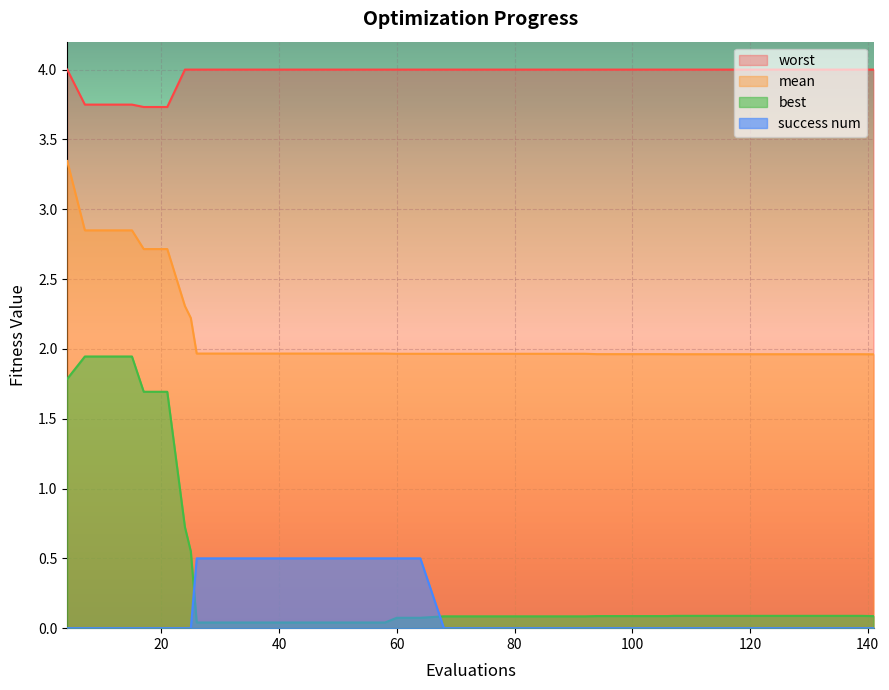

True or false: worst and best cross at least once.

False